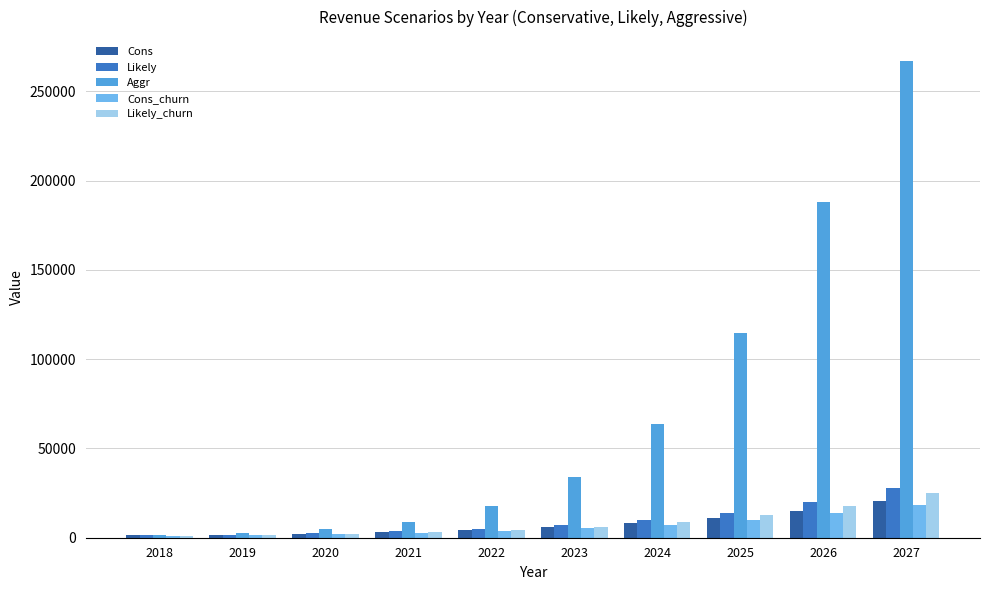

Reading left to right, extract all data points from this chart.

Cons: 1284	1716	2352	3180	4344	5928	8112	11088	15144	20616
Likely: 1284	1800	2472	3516	4956	6996	9912	14016	19776	27744
Aggr: 1284	2436	4644	9036	17532	33828	63732	114540	188232	266976
Cons_churn: 1140	1536	2088	2844	3876	5328	7260	9960	13608	18528
Likely_churn: 1140	1608	2196	3156	4440	6276	8916	12576	17760	24936